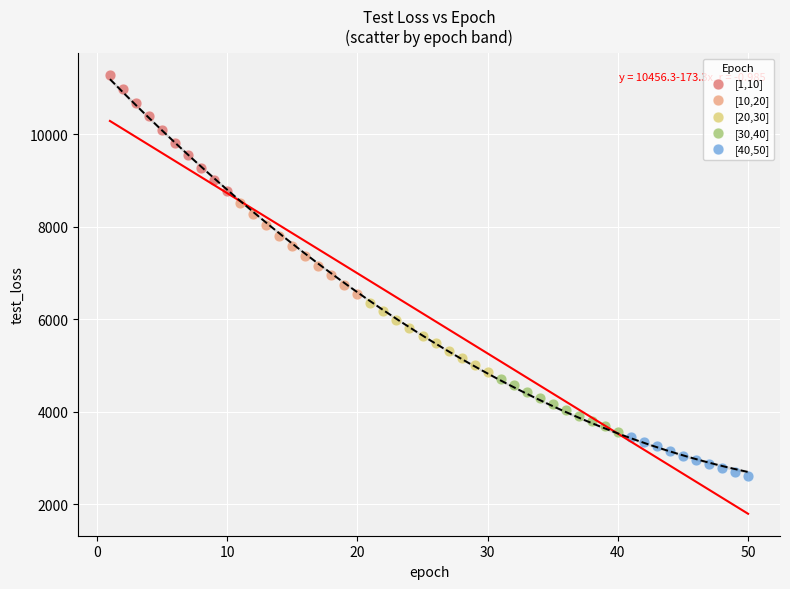

Which series contains the lowest Y value?

[40,50]